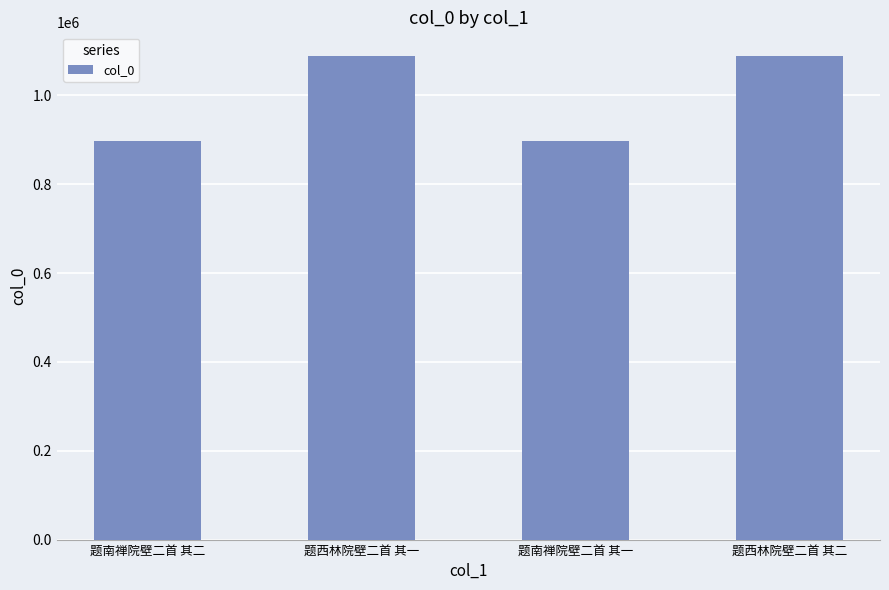

What is the smallest value displayed?

896767